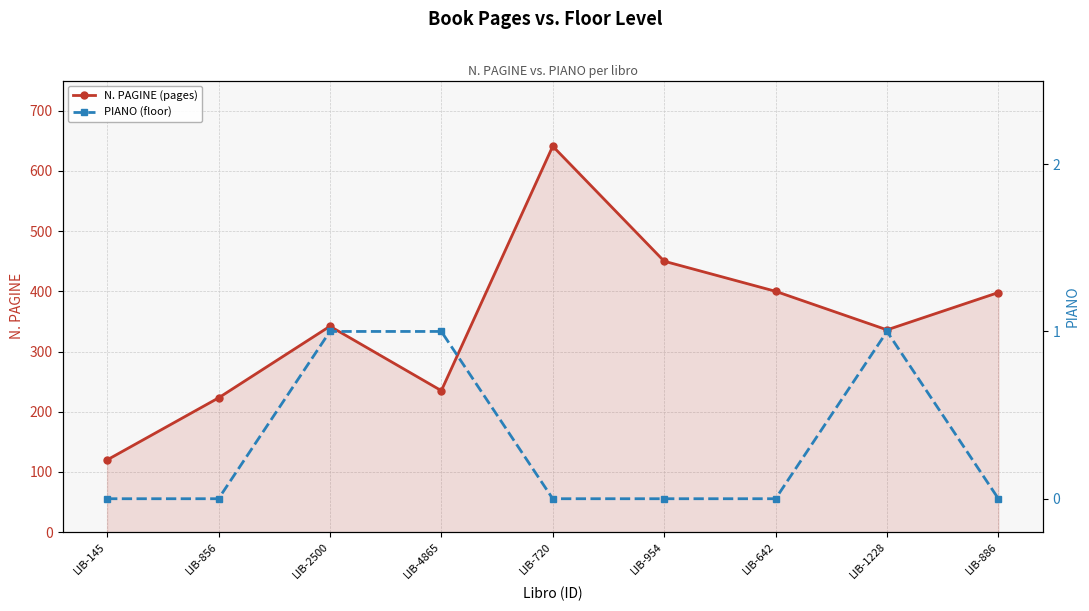

What are all the series names shown in the legend?

N. PAGINE (pages), PIANO (floor)